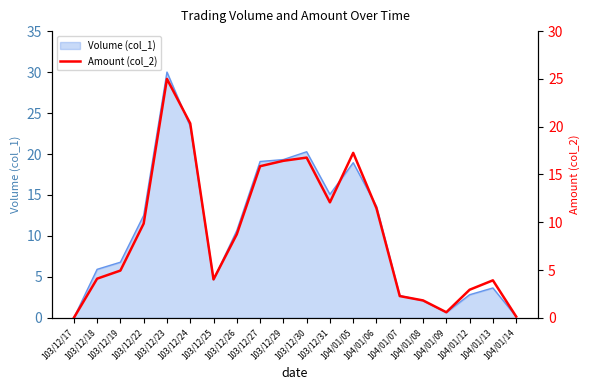

Read the value at 104/01/14.

0.1